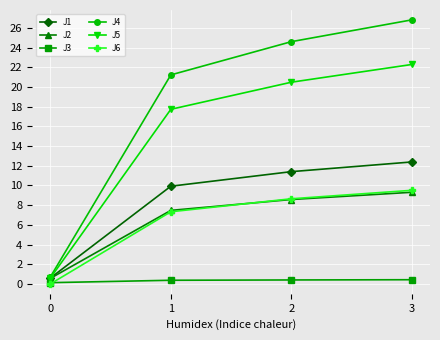

Is the value of J3 at 2 greater than the value of J4 at 1?

No